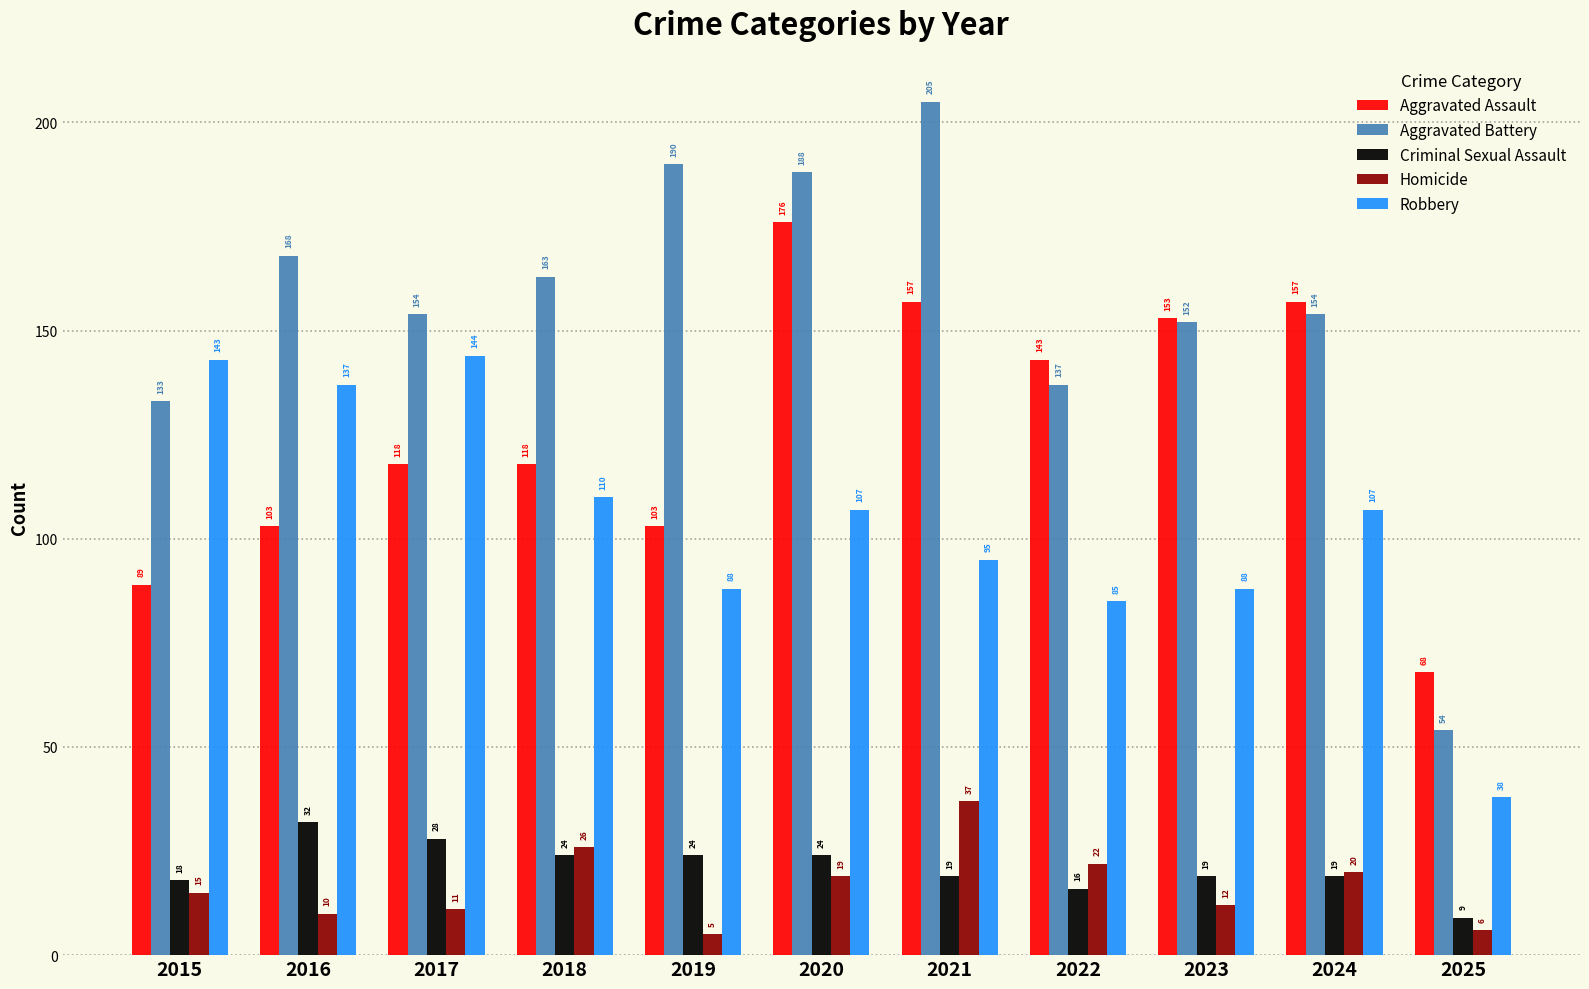

Which series has the largest range (max minus min)?

Aggravated Battery